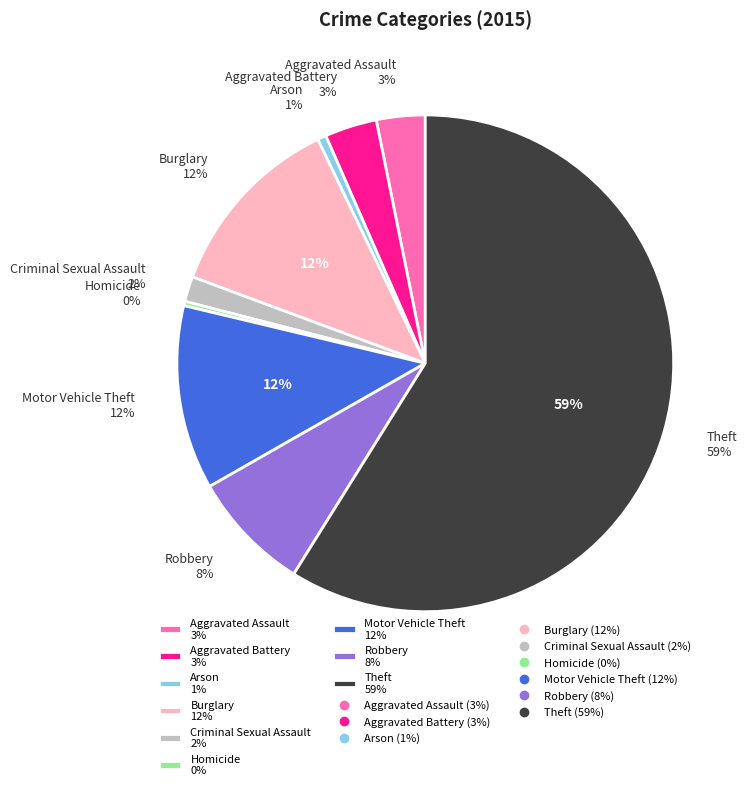

What percentage do Motor Vehicle Theft and Aggravated Assault together represent?

15.2%